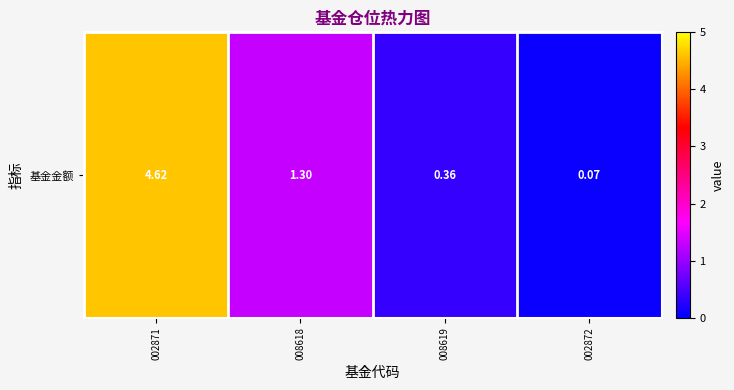

Reading left to right, what are all the values shown in this chart?

4.6	1.3	0.4	0.1